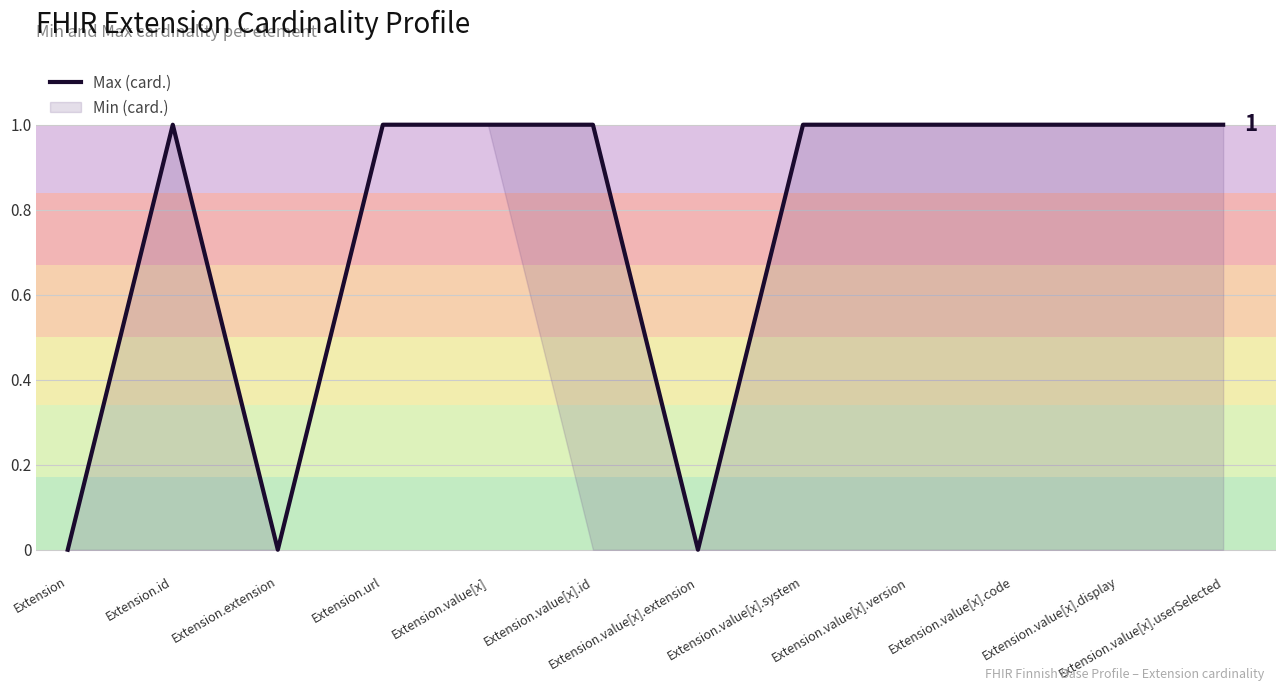

What is the label of the 5th point from the left?

Extension.value[x]